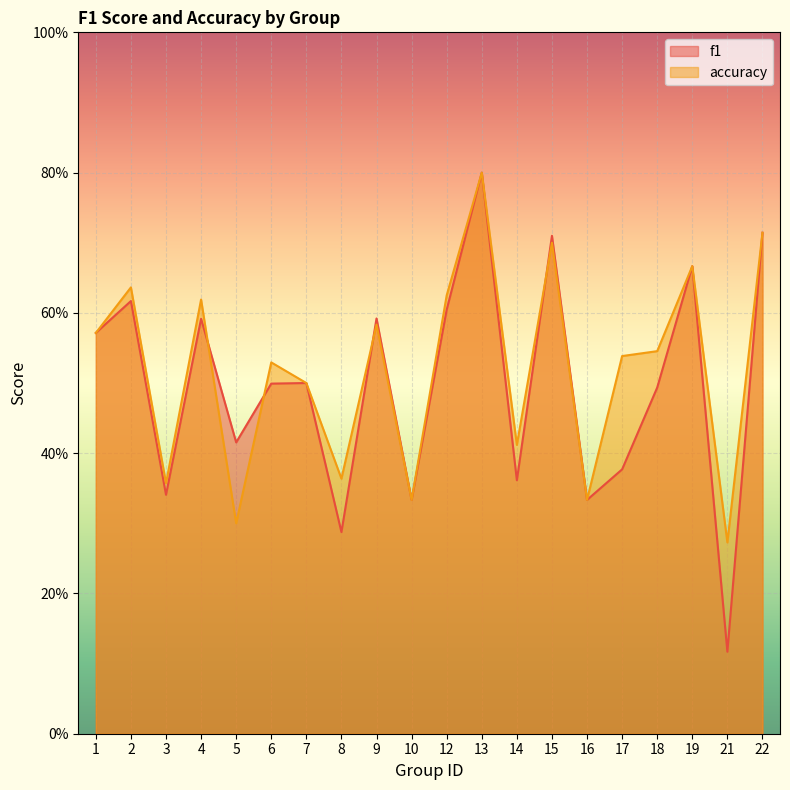

How many lines are shown in the chart?

2